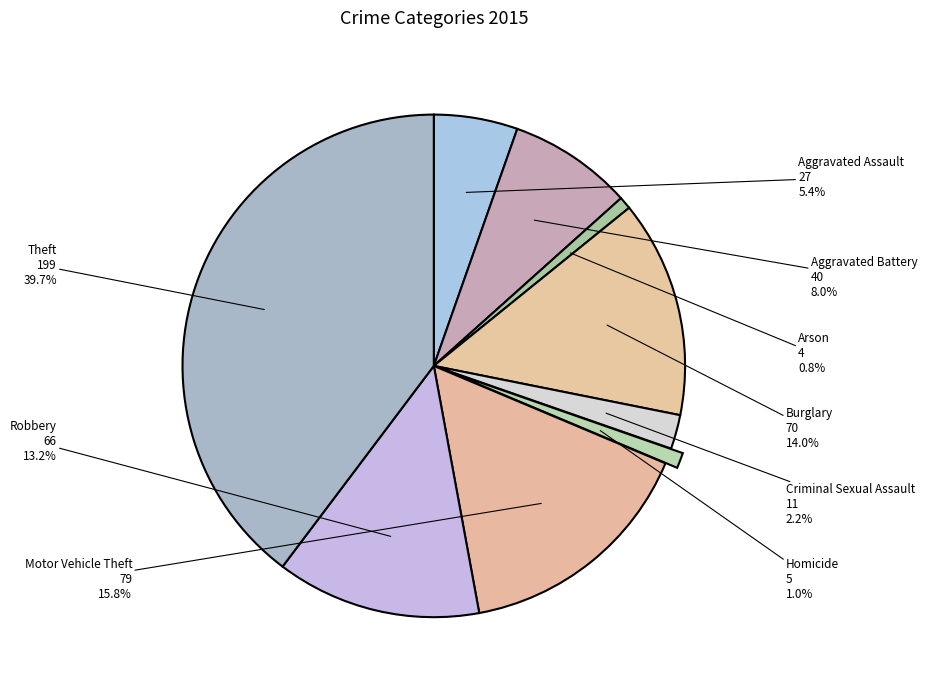

Is the sum of Arson and Burglary greater than half?

No